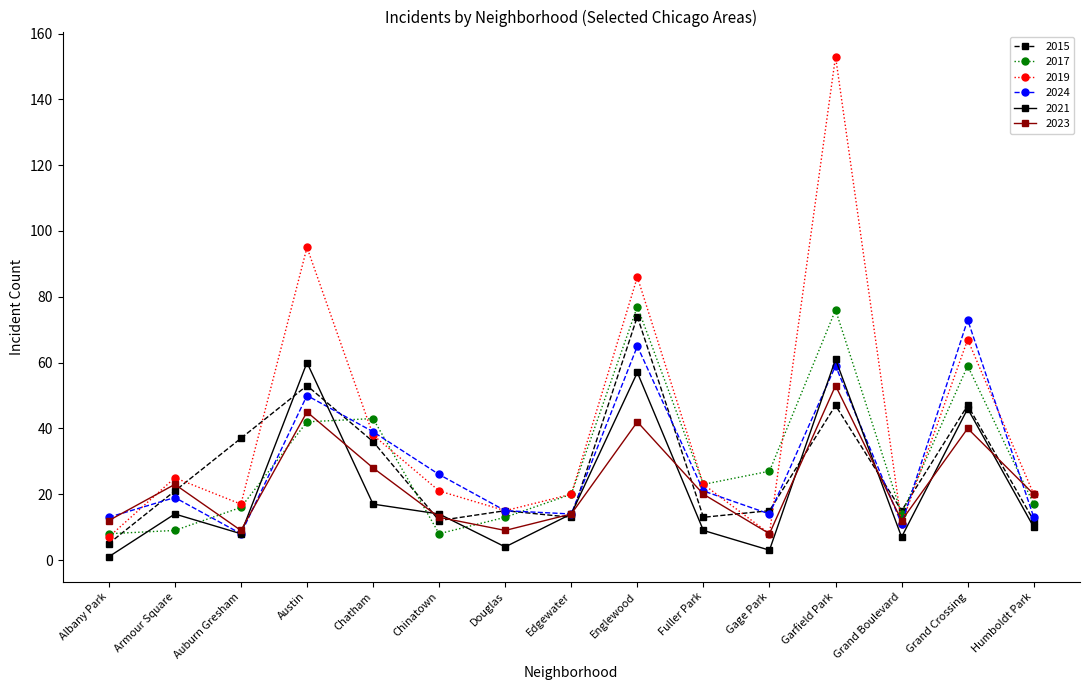

What are all the series names shown in the legend?

2015, 2017, 2019, 2024, 2021, 2023